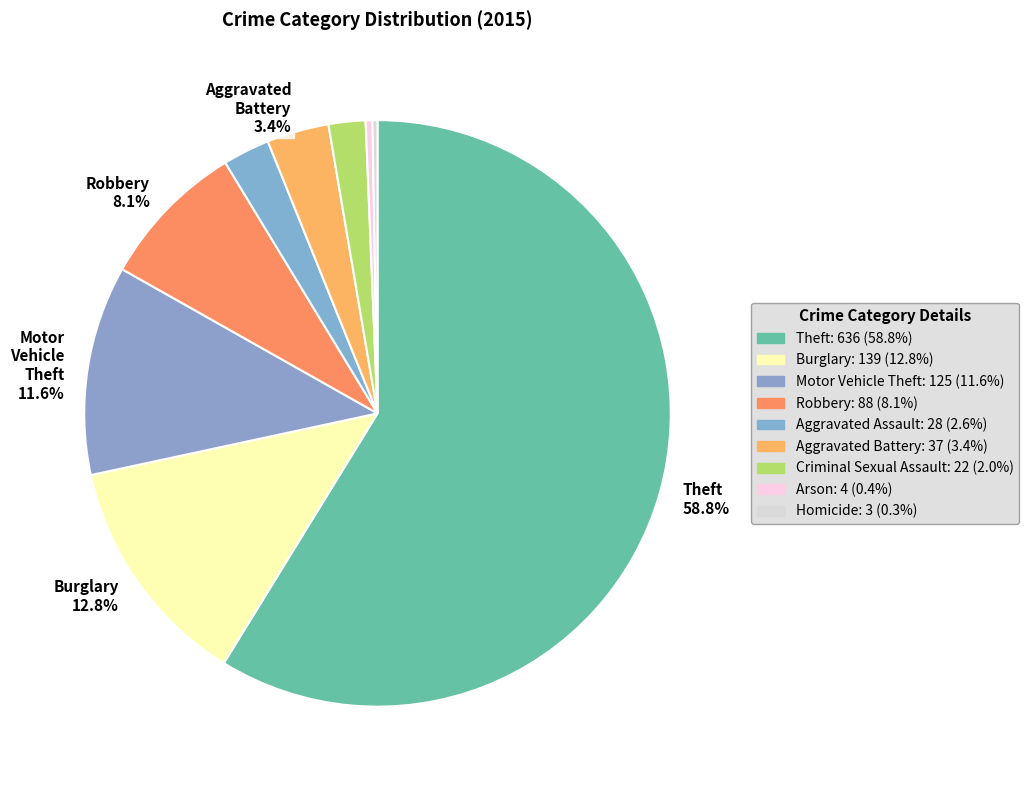

Which slice is the largest?

Theft